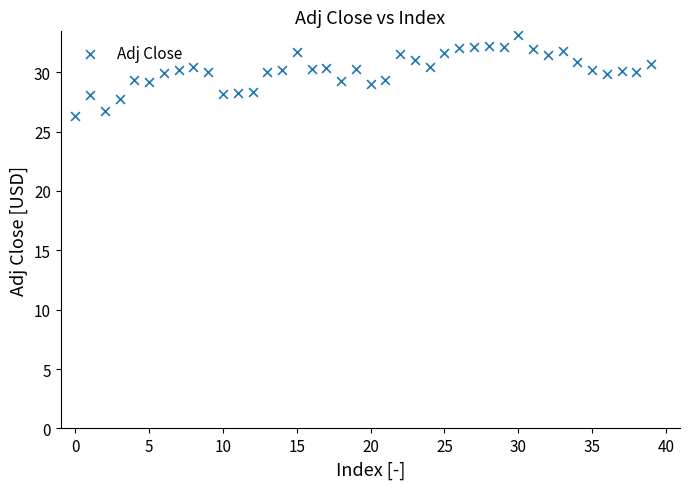

What is the range of Y values (max minus min)?

6.8